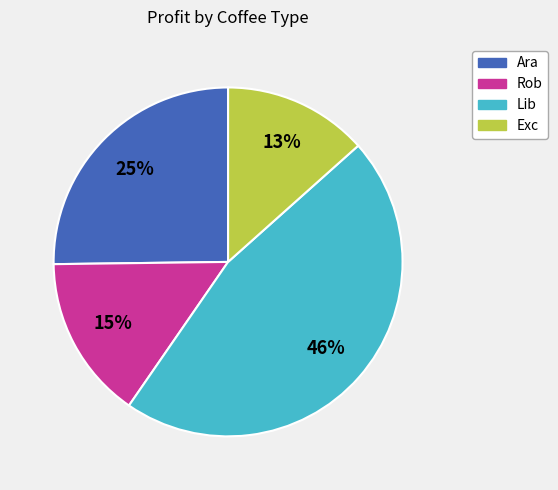

True or false: Rob accounts for 11% of the total.

False